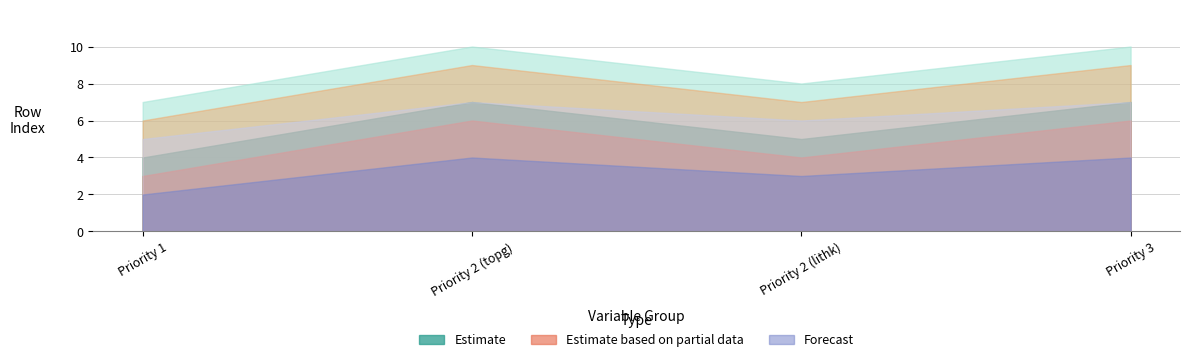

What is the total value across all series at Priority 2 (topg)?

17